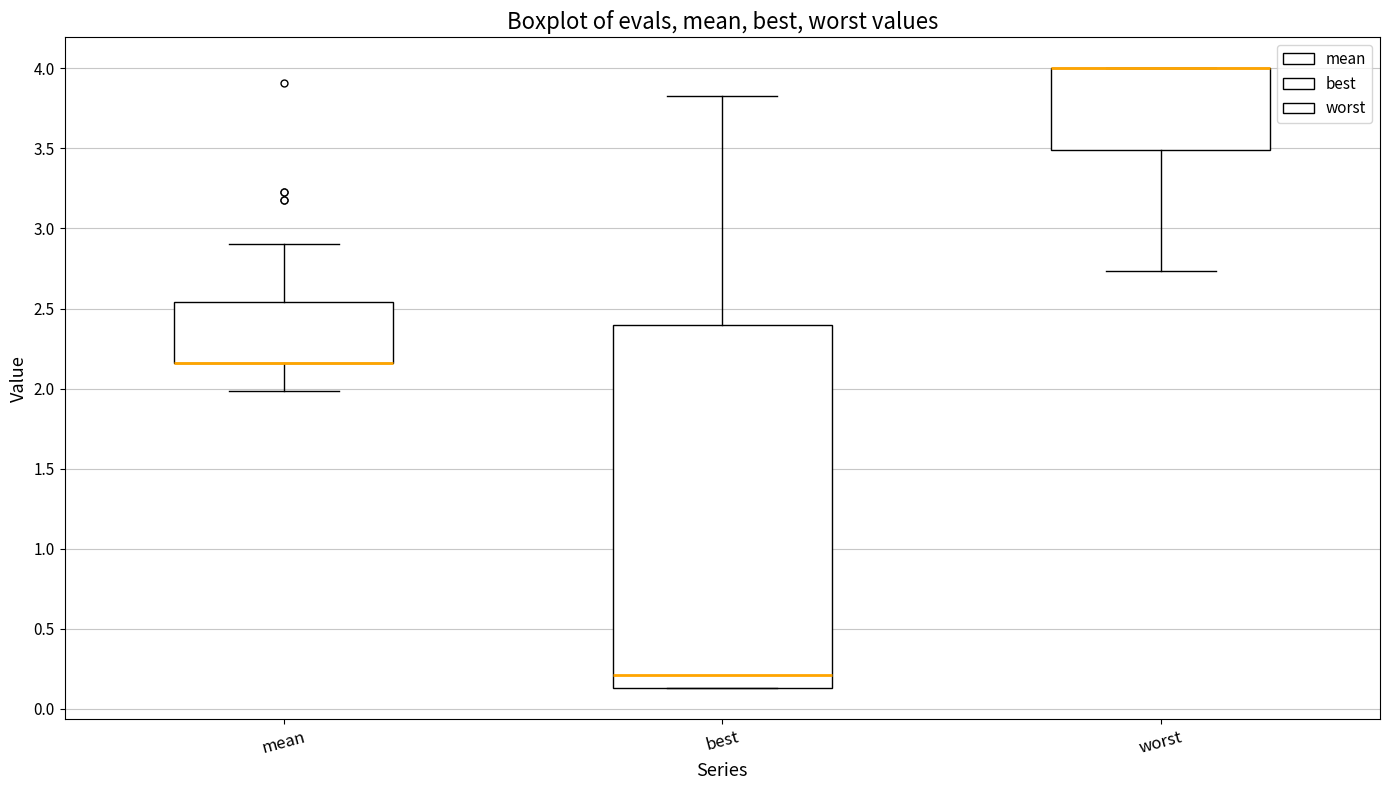

Reading left to right, read every box against the y-axis: the position of its median line, the range the box covers, and the ends of its whiskers. The values are not printed on the chart, so give them approximately, as read against the axis.

mean: median 2.15 (drawn on the box's lower edge), box 2.15 to 2.55, whiskers 2.00 to 2.90
best: median 0.20, box 0.15 to 2.40, whiskers 0.15 to 3.85
worst: median 4.00 (drawn on the box's upper edge), box 3.50 to 4.00, whiskers 2.75 to 4.00